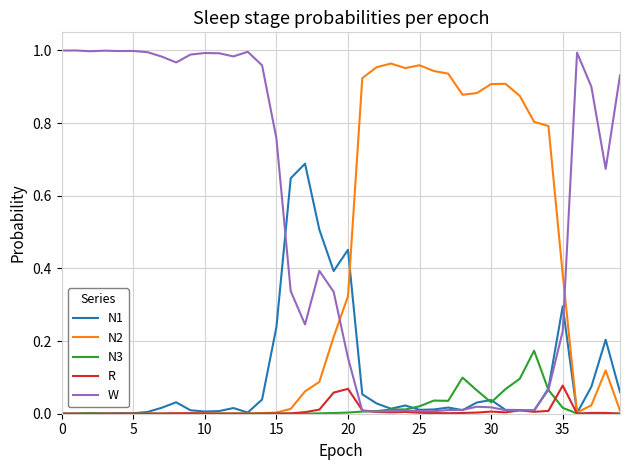

Which series has the largest total across all categories?

W